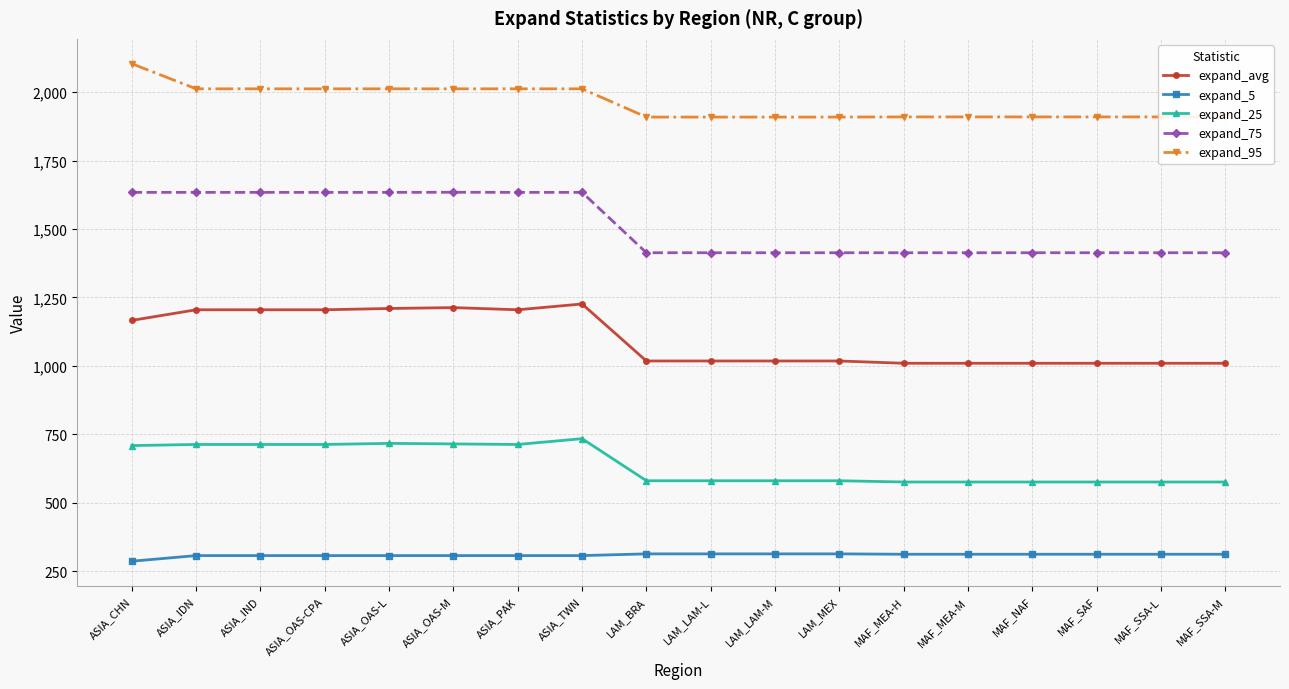

What is the approximate value of expand_avg at LAM_MEX?

1018.0